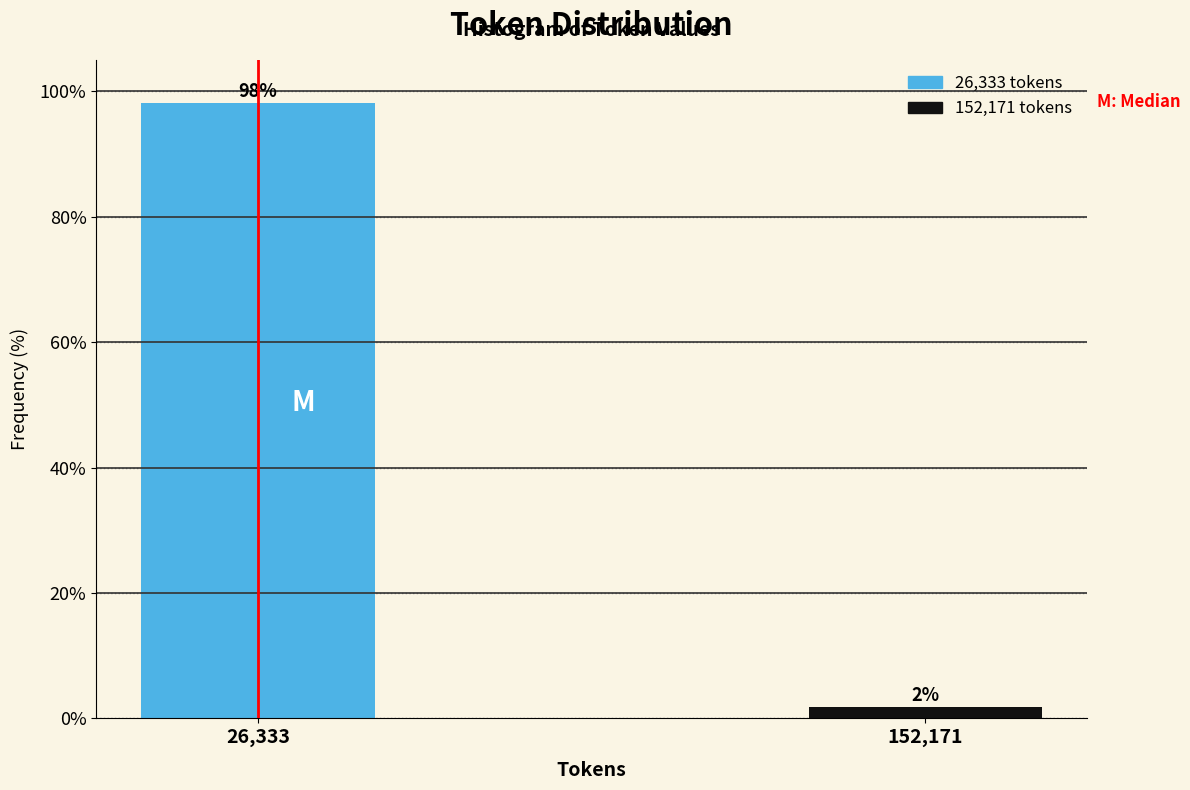

Rank the categories by value from lowest to highest.

152,171, 26,333